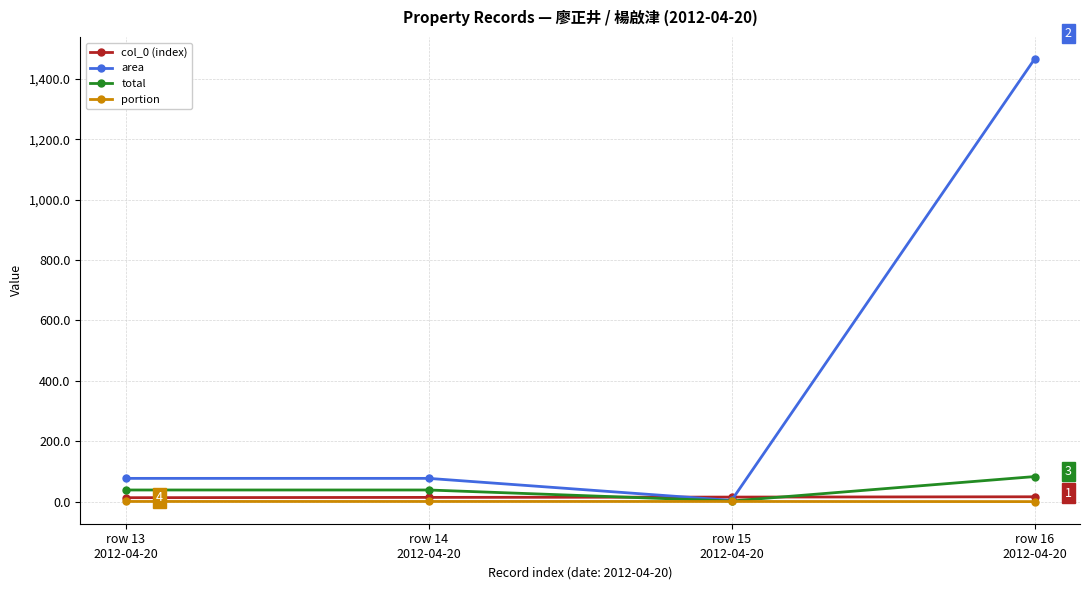

What are all the series names shown in the legend?

col_0 (index), area, total, portion